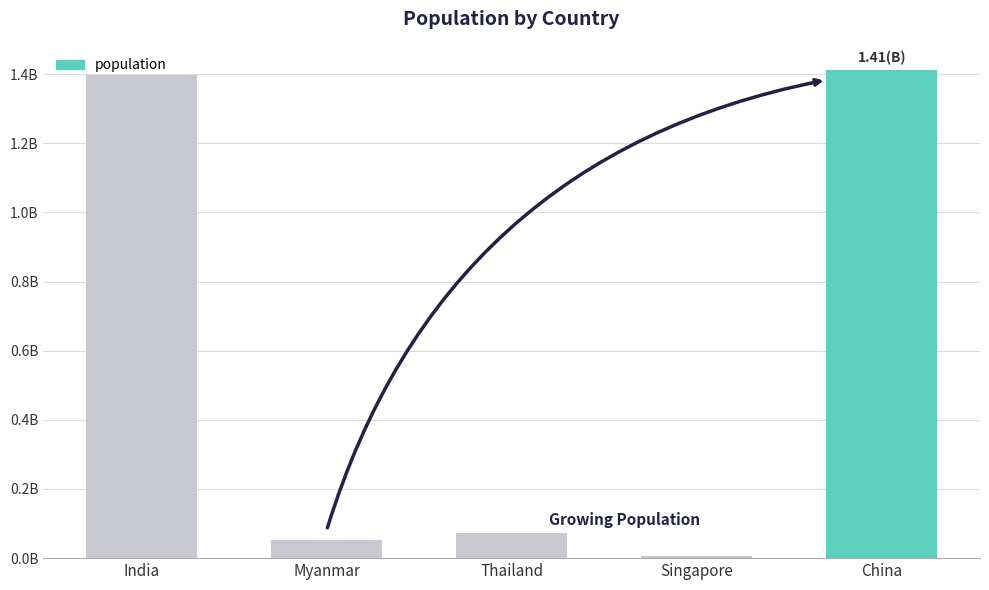

Are the bars horizontal?

No